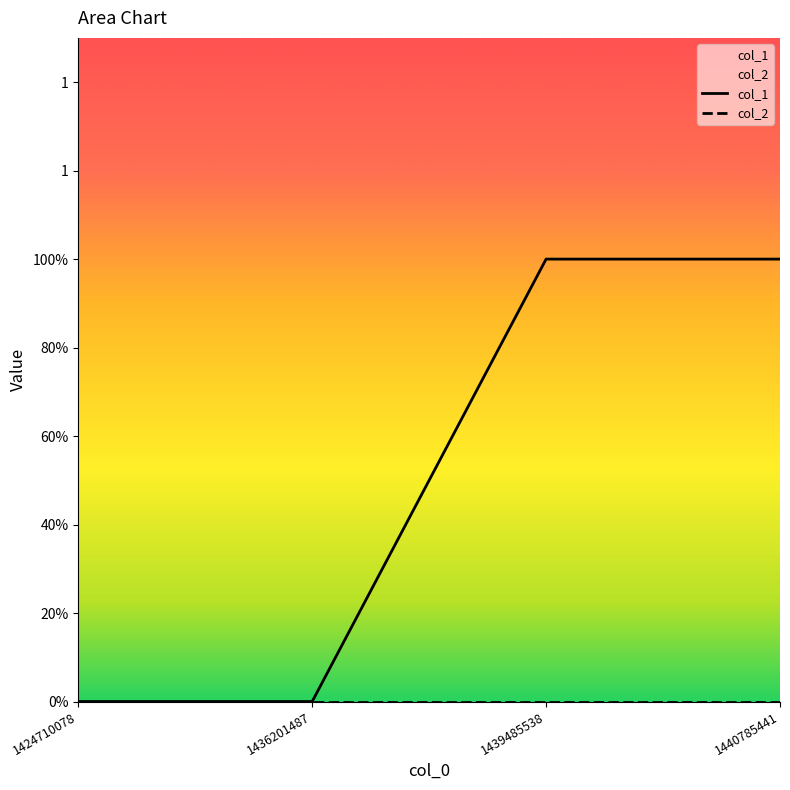

At which category does the chart reach its minimum across all series?

1424710078